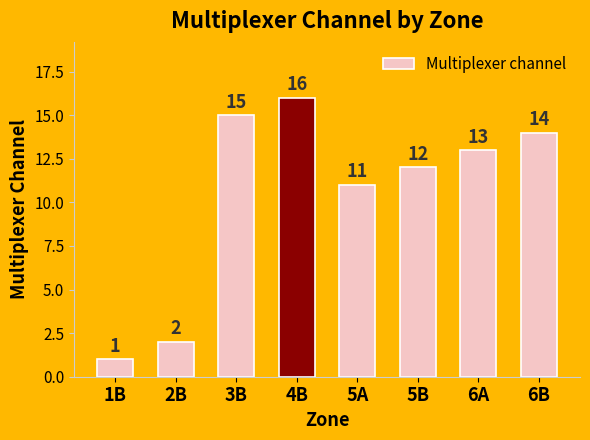

Reading left to right, list all the values displayed in this chart.

1	2	15	16	11	12	13	14